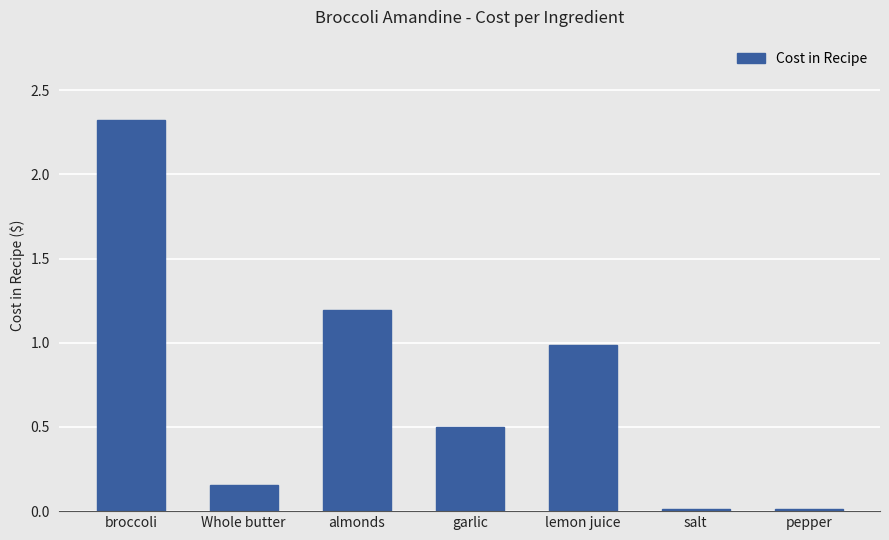

What is the average value?

0.7